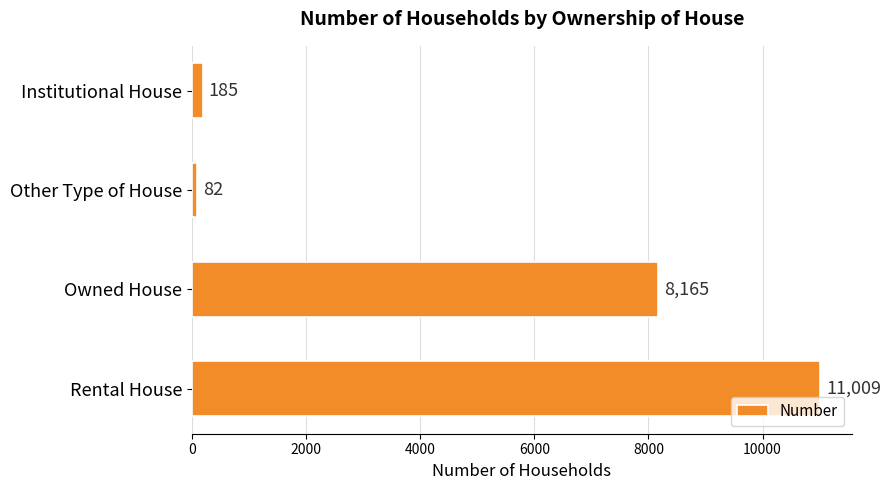

Which category has the lowest value across all series?

Other Type of House